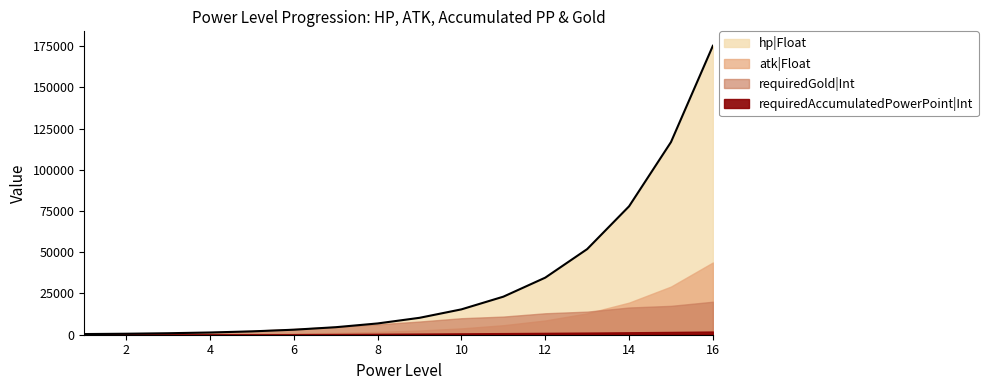

What is the spread (max minus min) of values at 5?

2178